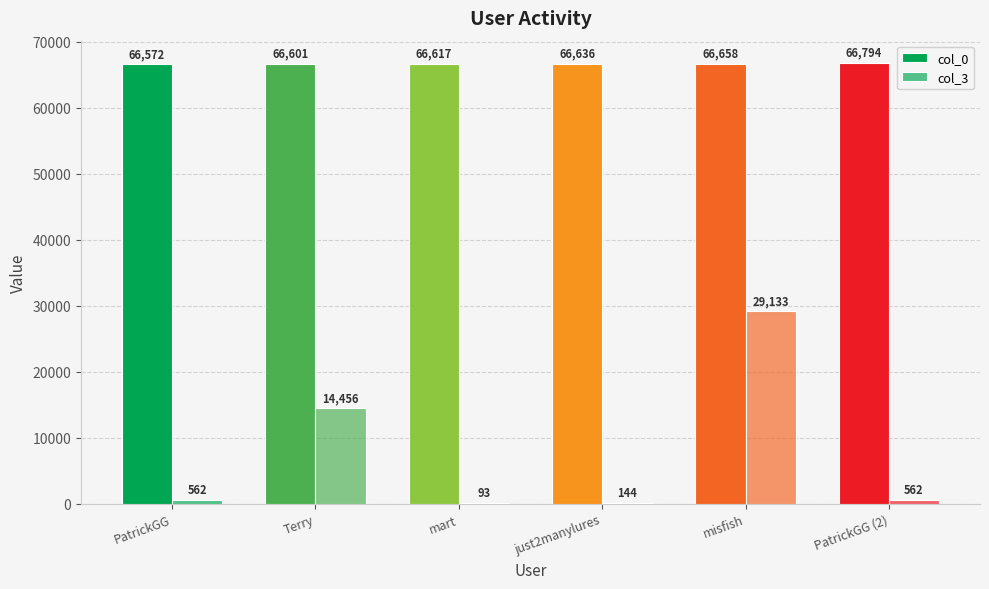

How many groups of bars are there?

6